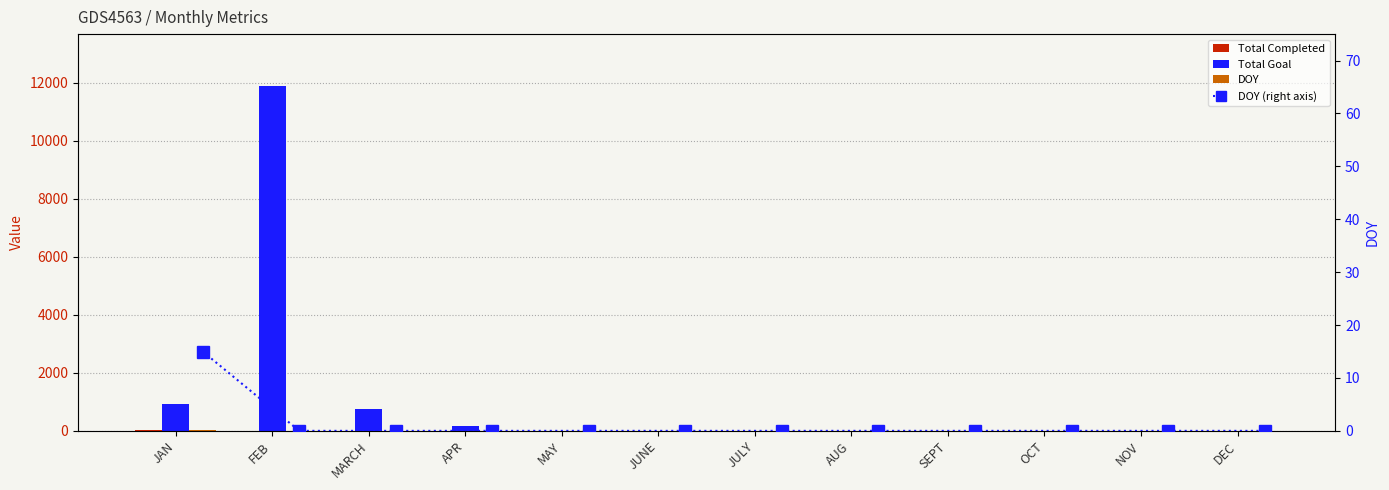

Reading left to right, extract all data points from this chart.

Total Completed: 23	0	0	0	0	0	0	0	0	0	0	0
Total Goal: 921	11888	753	159	0	0	0	0	0	0	0	0
DOY: 15	0	0	0	0	0	0	0	0	0	0	0
DOY (right axis): 15	0	0	0	0	0	0	0	0	0	0	0